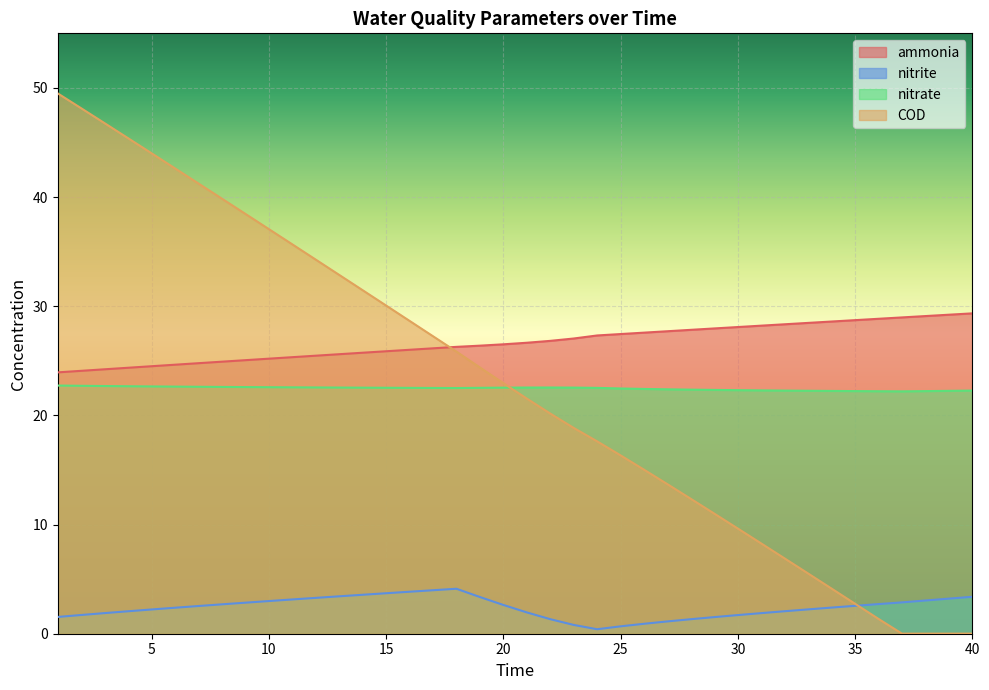

Which series has the widest spread of values?

COD